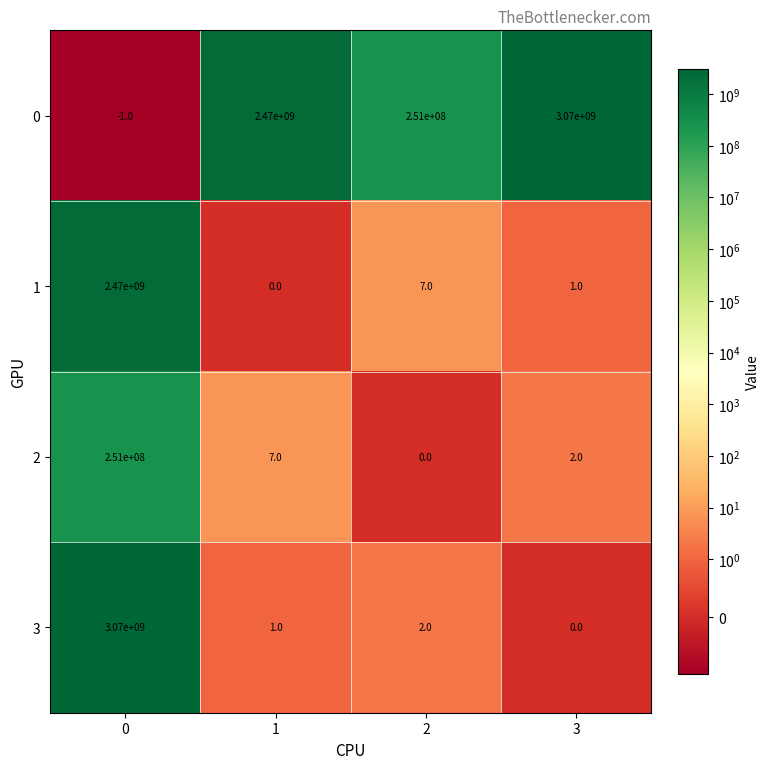

Rank the categories by 0 value from highest to lowest.

3, 1, 2, 0